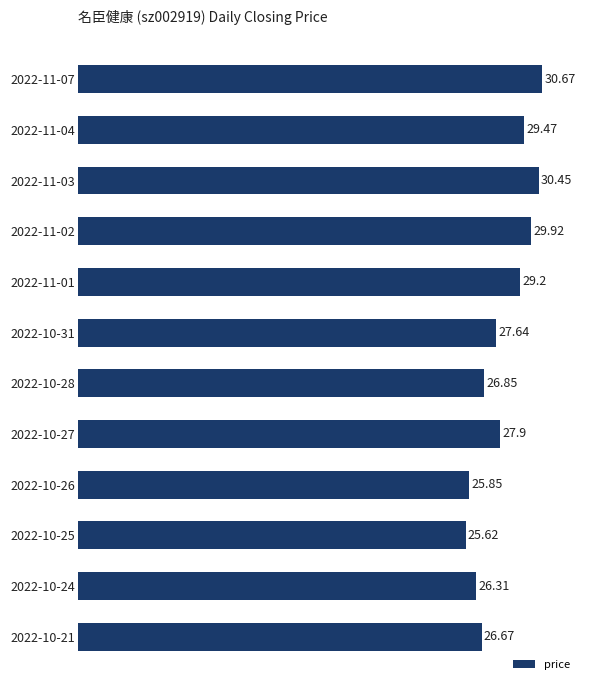

Are the bars horizontal?

Yes